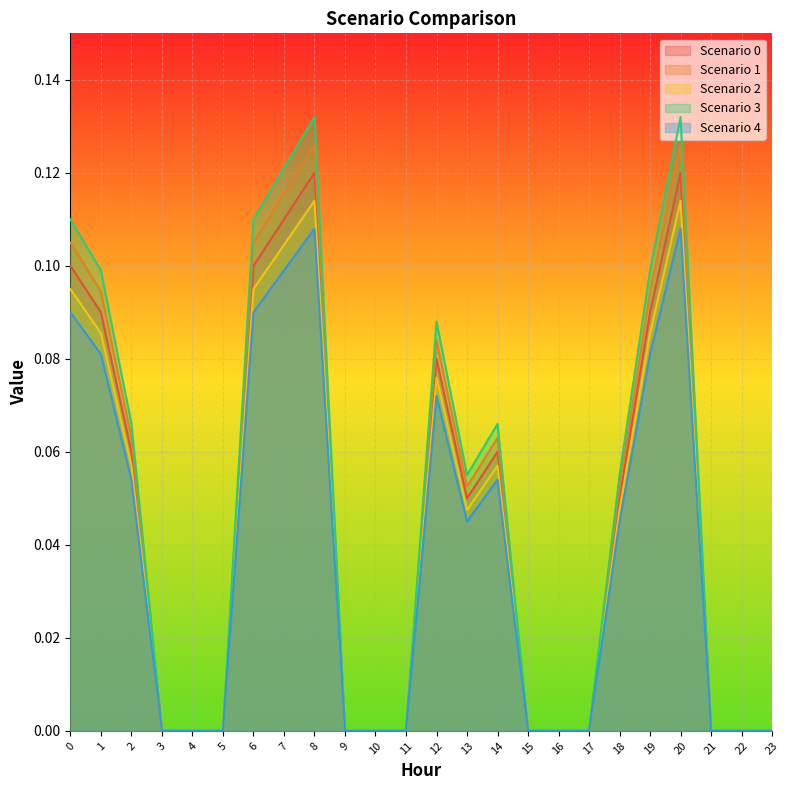

What is the difference between the Scenario 3 values at 15 and 14?

0.1